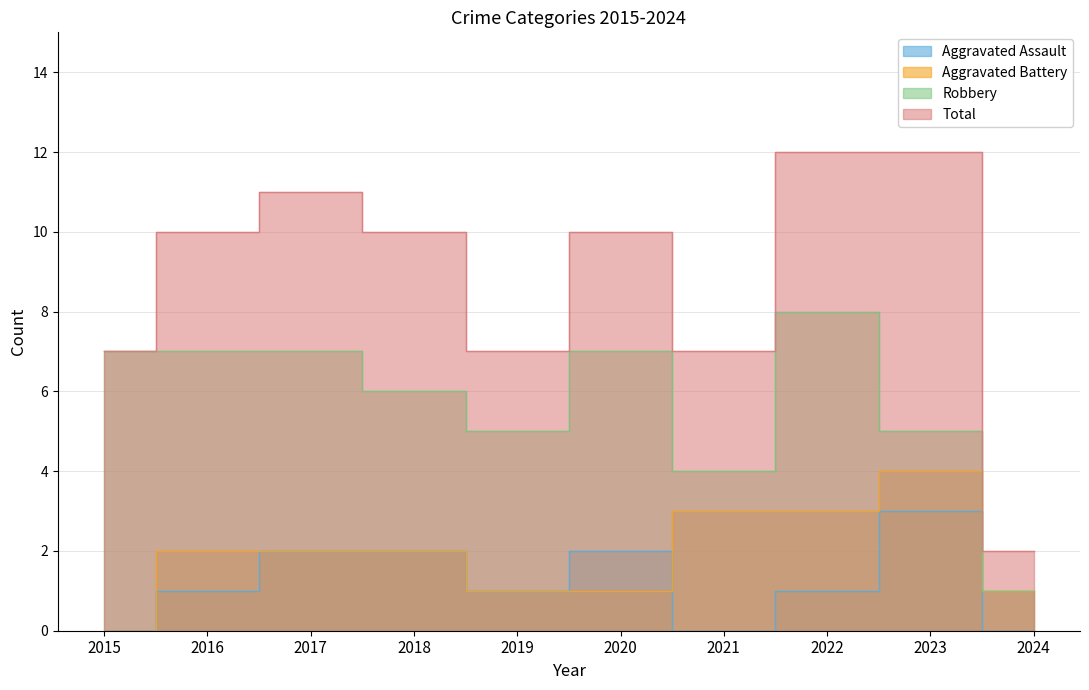

How many lines are shown in the chart?

4